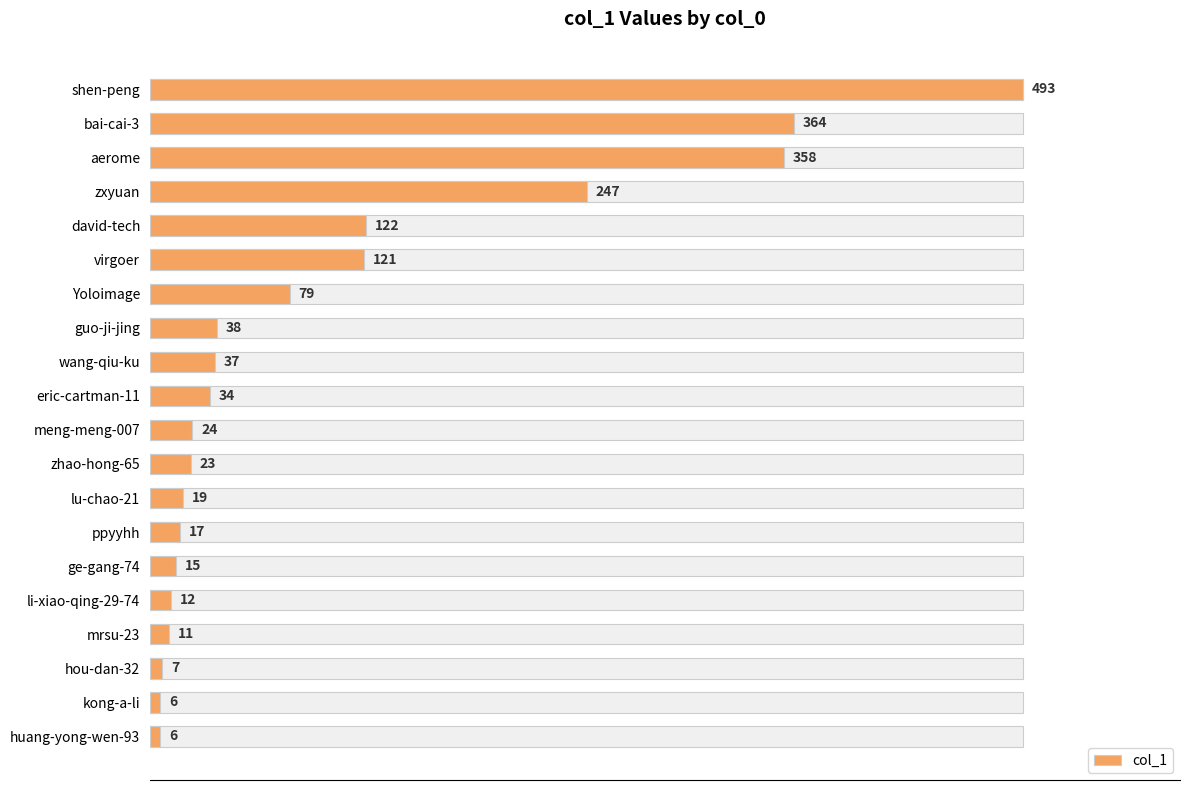

What is the maximum value shown in the chart?

493